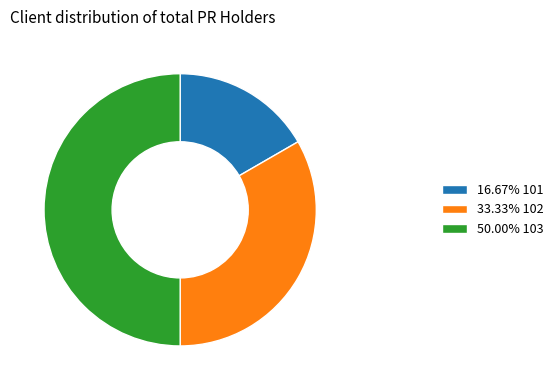

How many segments does this pie chart have?

3